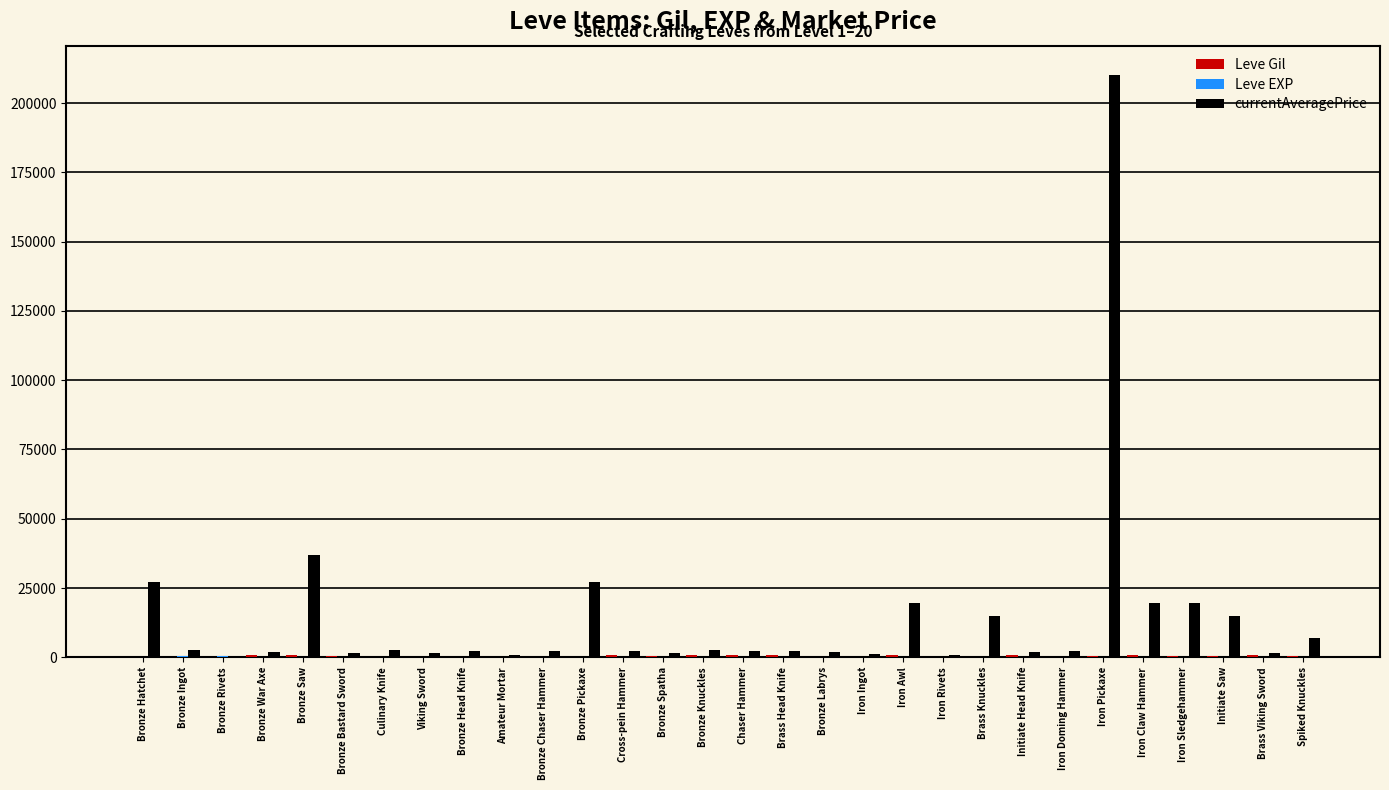

Which series has the largest total across all categories?

currentAveragePrice